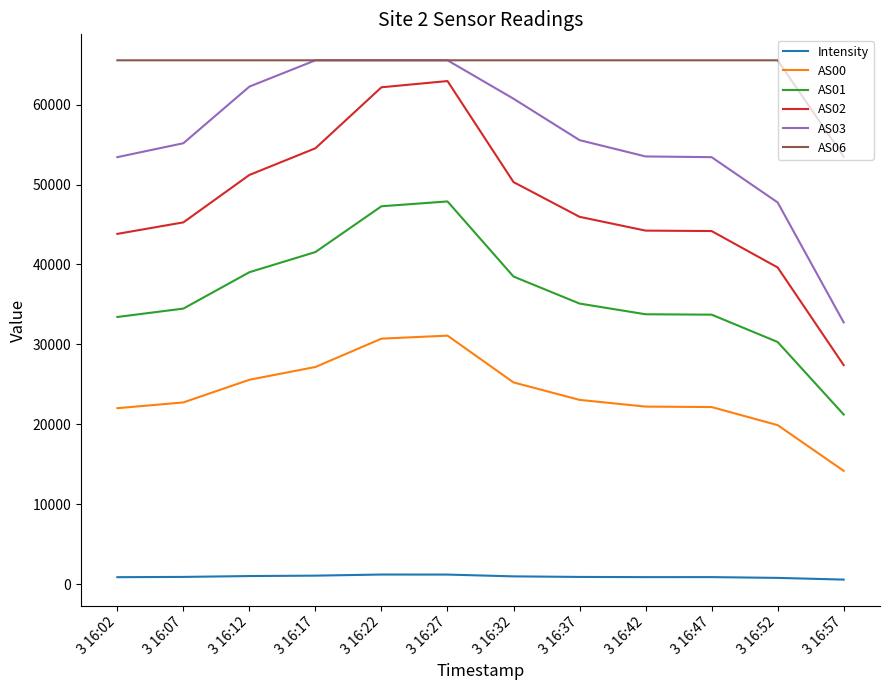

Is the value of AS01 at 3 16:17 greater than the value of Intensity at 3 16:12?

Yes